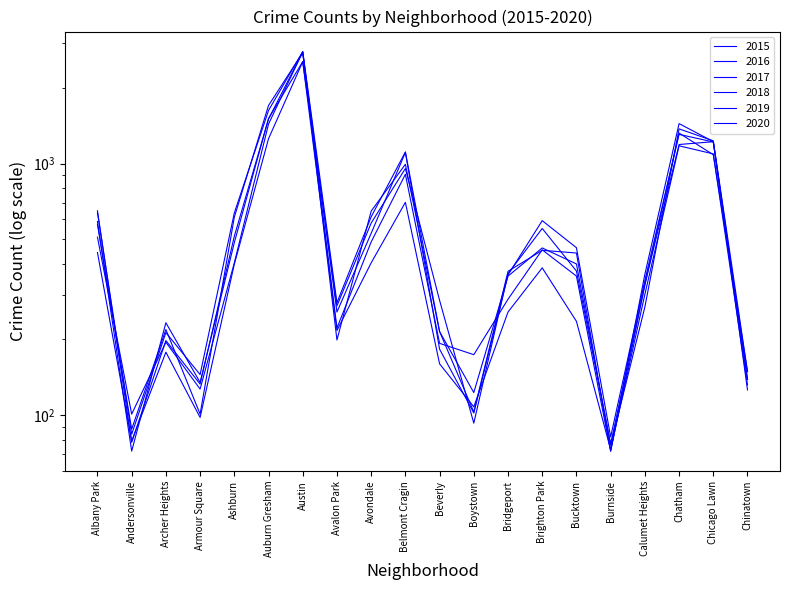

Reading right to left, extract all data points from this chart.

2015: Chinatown=139	Chicago Lawn=1221	Chatham=1190	Calumet Heights=332	Burnside=77	Bucktown=374	Brighton Park=552	Bridgeport=365	Boystown=93	Beverly=286	Belmont Cragin=955	Avondale=580	Avalon Park=272	Austin=2540	Auburn Gresham=1509	Ashburn=485	Armour Square=135	Archer Heights=233	Andersonville=72	Albany Park=588
2016: Chinatown=139	Chicago Lawn=1218	Chatham=1306	Calumet Heights=343	Burnside=82	Bucktown=463	Brighton Park=593	Bridgeport=361	Boystown=102	Beverly=183	Belmont Cragin=1107	Avondale=528	Avalon Park=257	Austin=2759	Auburn Gresham=1701	Ashburn=612	Armour Square=101	Archer Heights=219	Andersonville=88	Albany Park=573
2017: Chinatown=126	Chicago Lawn=1222	Chatham=1441	Calumet Heights=363	Burnside=72	Bucktown=441	Brighton Park=452	Bridgeport=373	Boystown=103	Beverly=215	Belmont Cragin=1112	Avondale=614	Avalon Park=280	Austin=2786	Auburn Gresham=1625	Ashburn=636	Armour Square=145	Archer Heights=213	Andersonville=84	Albany Park=637
2018: Chinatown=149	Chicago Lawn=1231	Chatham=1373	Calumet Heights=269	Burnside=76	Bucktown=399	Brighton Park=462	Bridgeport=357	Boystown=123	Beverly=215	Belmont Cragin=993	Avondale=647	Avalon Park=199	Austin=2773	Auburn Gresham=1503	Ashburn=514	Armour Square=133	Archer Heights=198	Andersonville=78	Albany Park=649
2019: Chinatown=149	Chicago Lawn=1084	Chatham=1321	Calumet Heights=328	Burnside=72	Bucktown=357	Brighton Park=454	Bridgeport=289	Boystown=174	Beverly=193	Belmont Cragin=906	Avondale=488	Avalon Park=222	Austin=2777	Auburn Gresham=1435	Ashburn=403	Armour Square=127	Archer Heights=195	Andersonville=101	Albany Park=510
2020: Chinatown=132	Chicago Lawn=1092	Chatham=1176	Calumet Heights=302	Burnside=73	Bucktown=236	Brighton Park=385	Bridgeport=257	Boystown=108	Beverly=160	Belmont Cragin=701	Avondale=403	Avalon Park=217	Austin=2539	Auburn Gresham=1255	Ashburn=398	Armour Square=98	Archer Heights=178	Andersonville=79	Albany Park=443